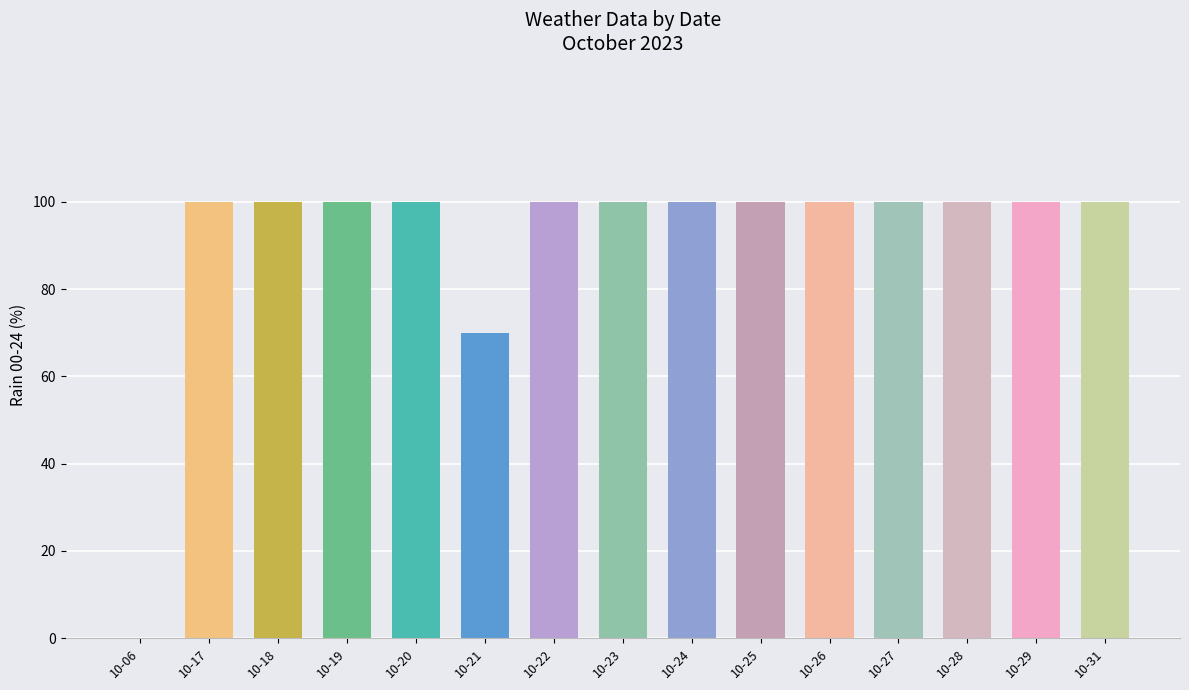

Reading right to left, list all the values displayed in this chart.

10-31=100	10-29=100	10-28=100	10-27=100	10-26=100	10-25=100	10-24=100	10-23=100	10-22=100	10-21=70	10-20=100	10-19=100	10-18=100	10-17=100	10-06=0